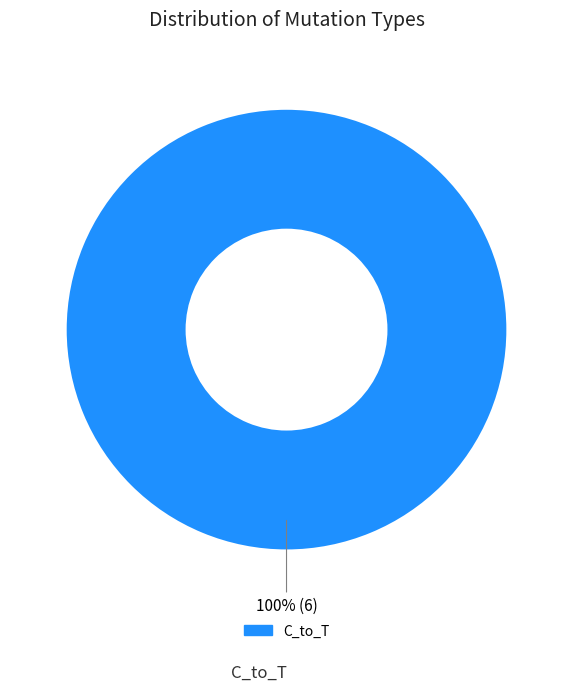

Rank the categories by value from highest to lowest.

C_to_T